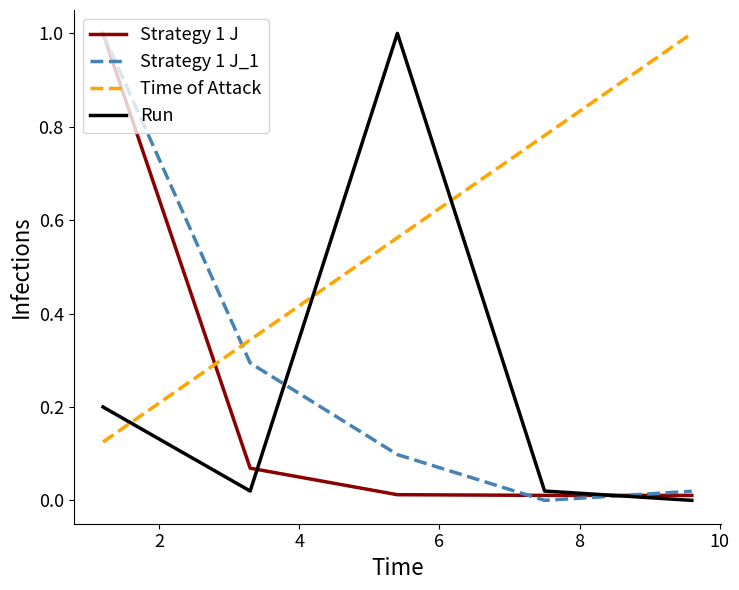

What is the maximum value for Run?

1.0